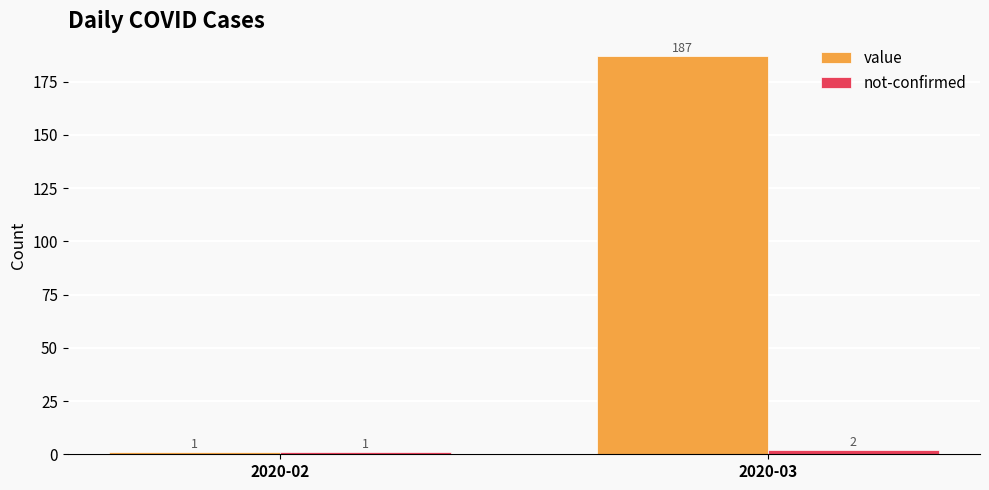

At which label does not-confirmed reach its peak?

2020-03